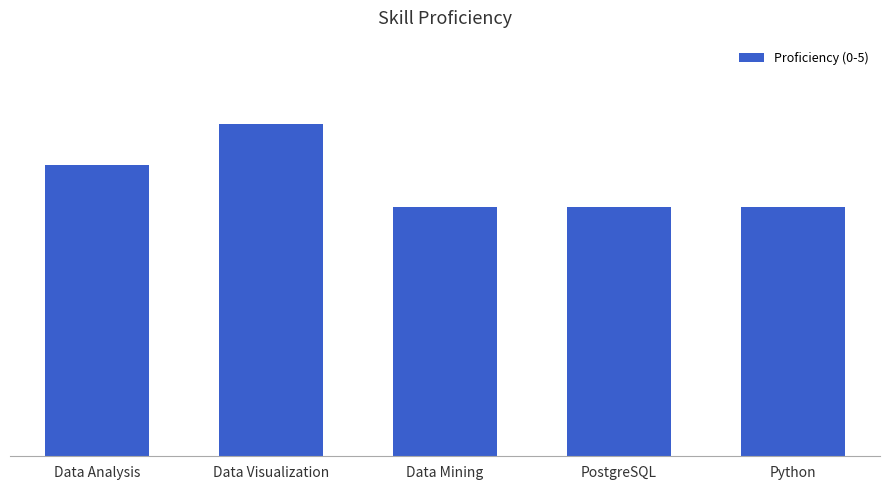

Does the chart contain any negative values?

No